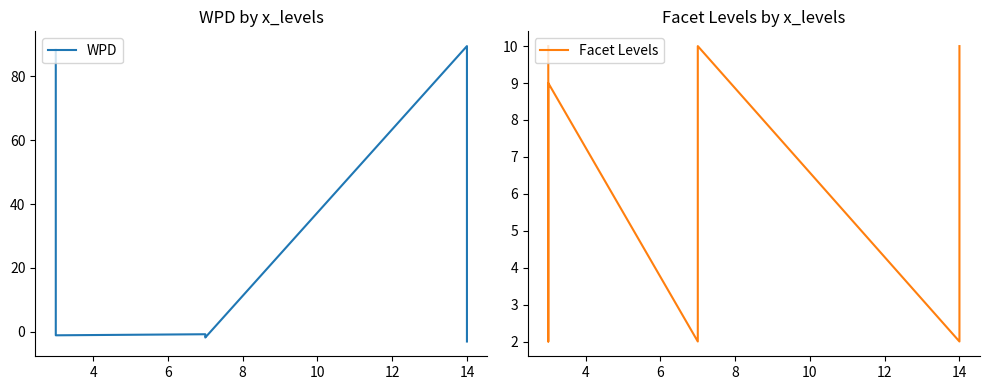

At how many categories does at least one series exceed 69?

2